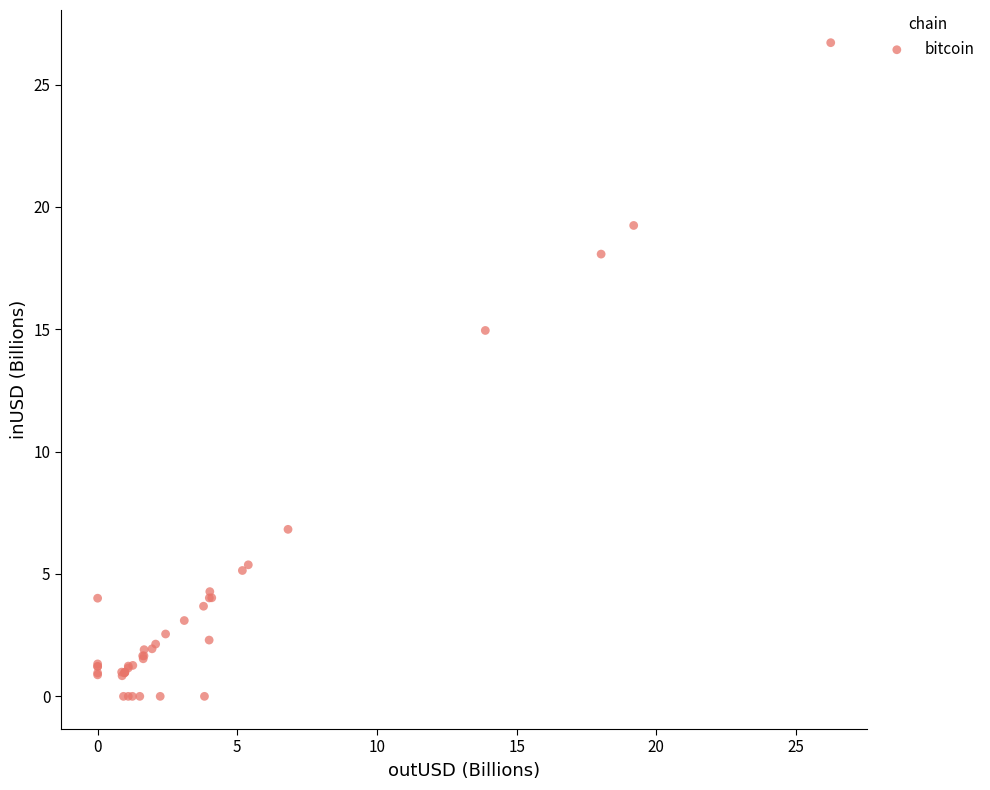

What Y value in the scatter plot is closest to 13?

15.0